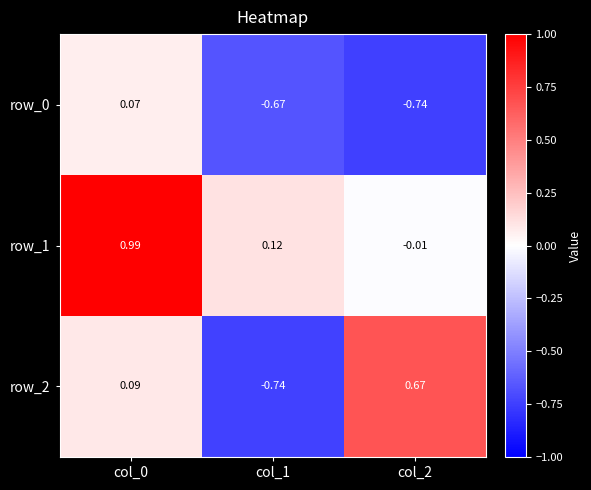

How many values in the row_0 series are below 0?

2